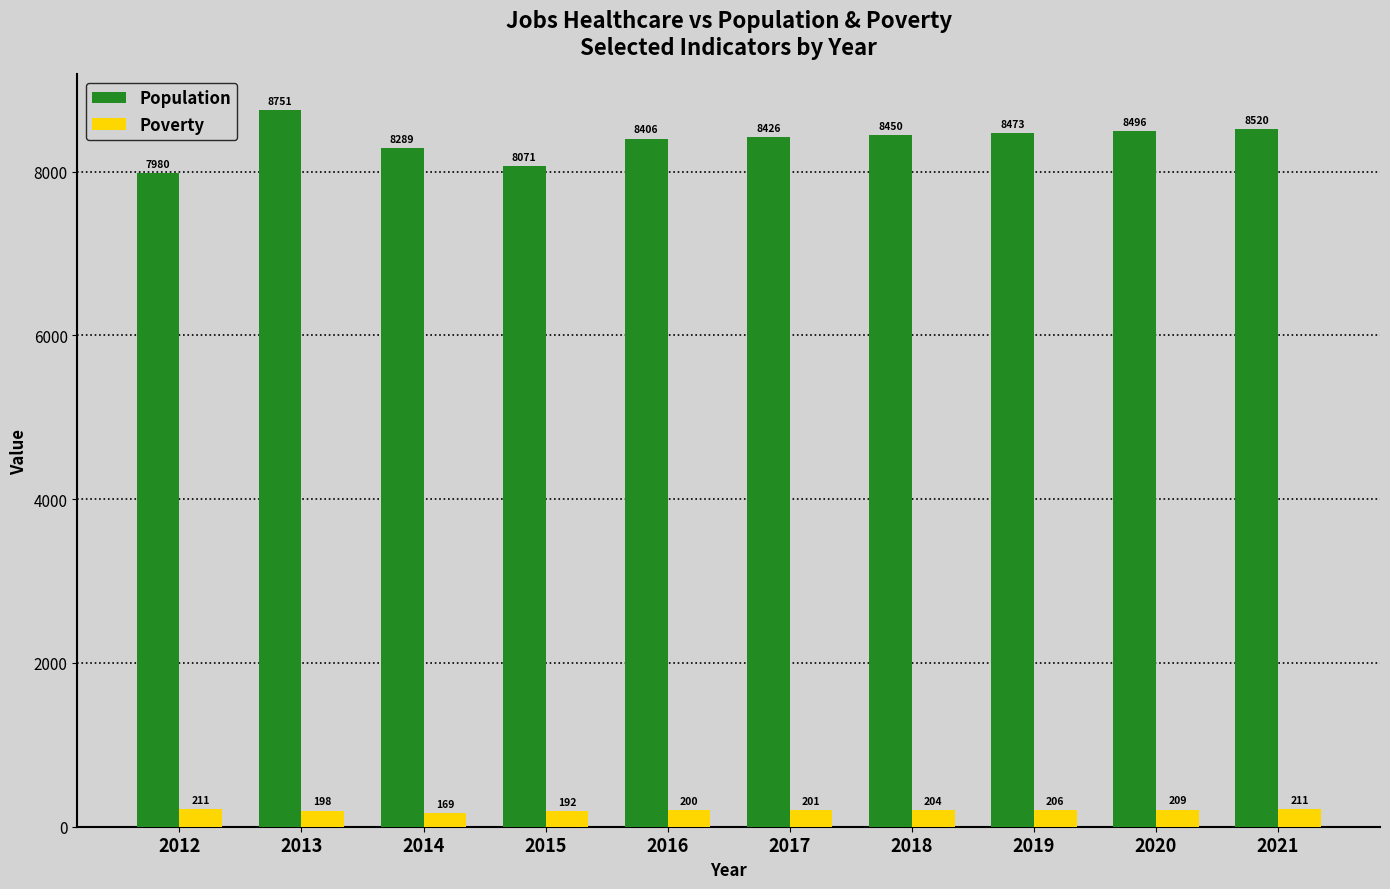

Which category has the lowest value across all series?

2014